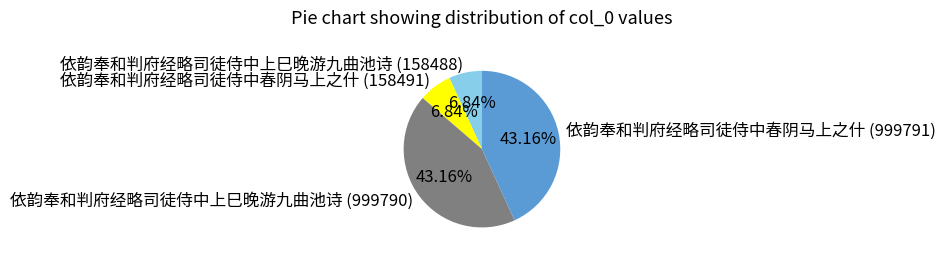

True or false: 依韵奉和判府经略司徒侍中上巳晚游九曲池诗 (158488) accounts for 7% of the total.

True